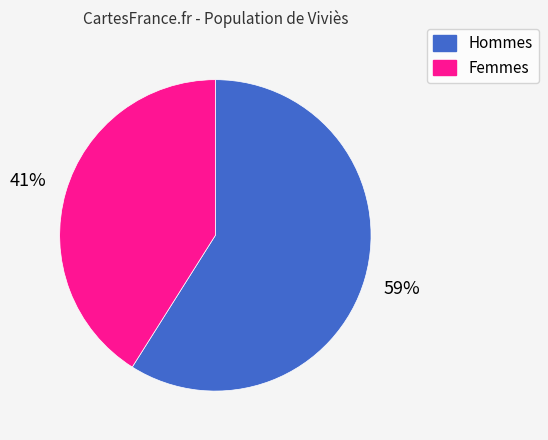

Is there a majority slice in this chart?

Yes